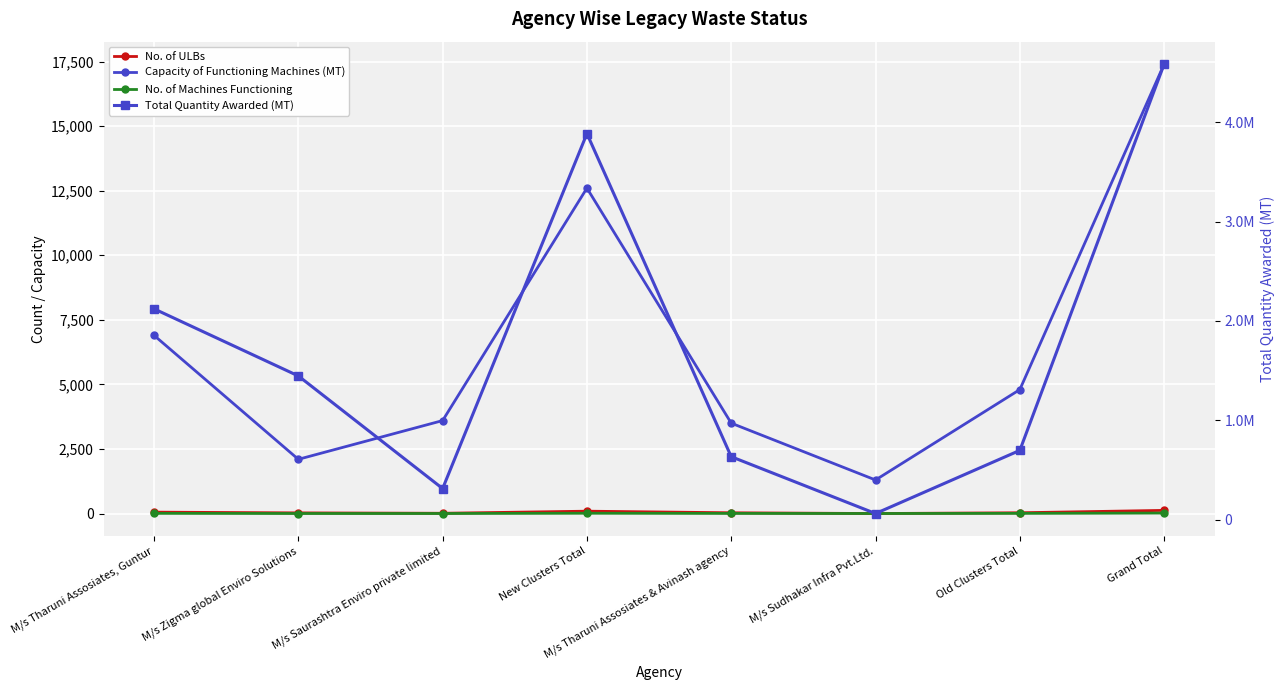

What are all the series names shown in the legend?

No. of ULBs, Capacity of Functioning Machines (MT), No. of Machines Functioning, Total Quantity Awarded (MT)